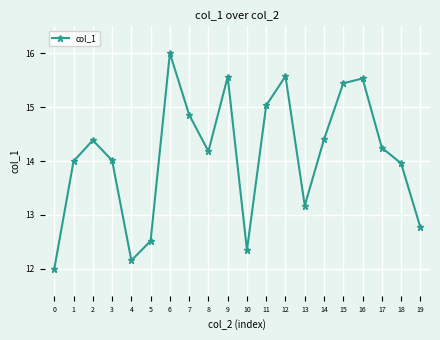

What is the minimum value shown in the chart?

12.0